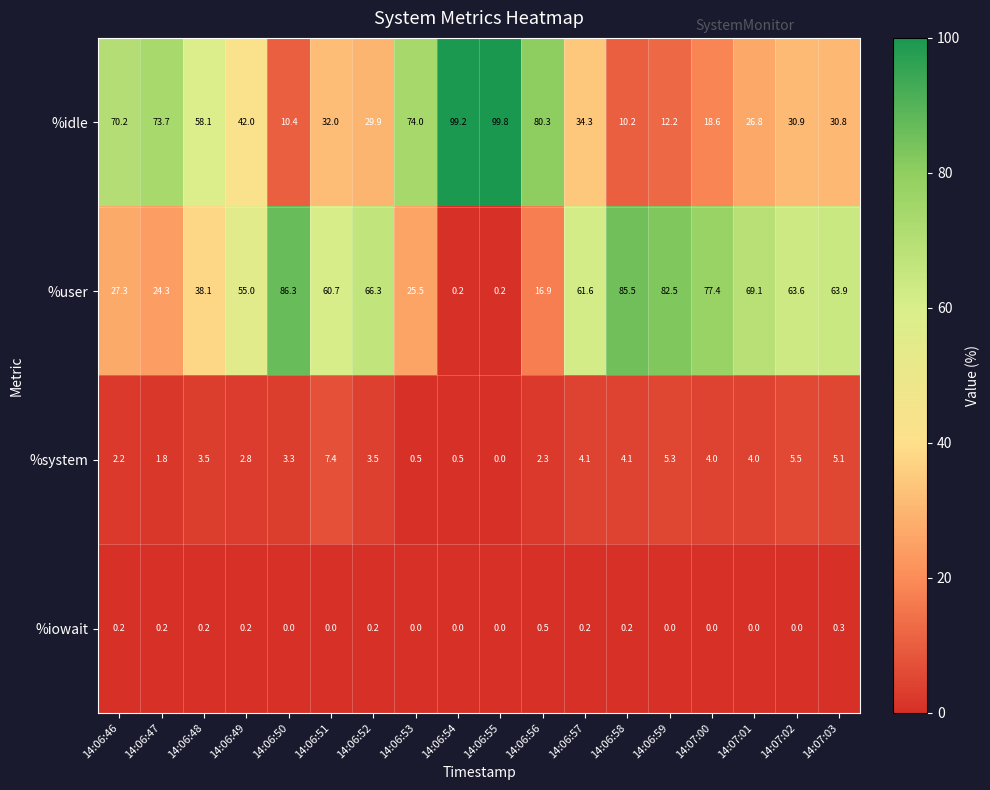

Rank the series at 14:07:02 from lowest to highest value.

%iowait, %system, %idle, %user